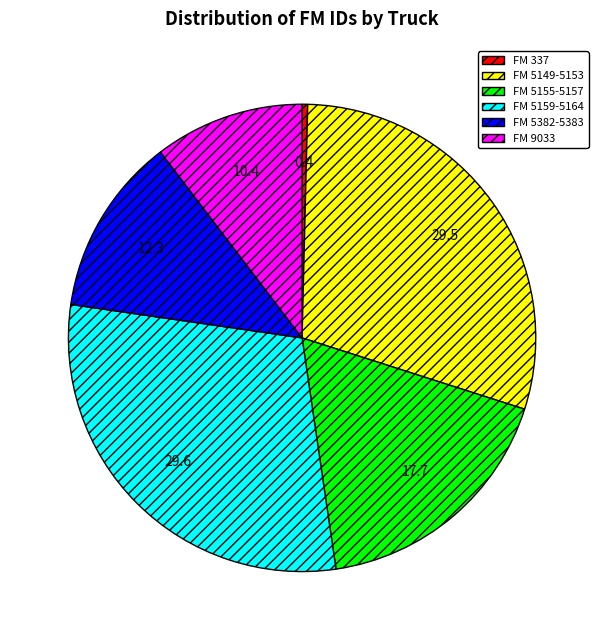

Is it true that FM 5382-5383 is 12% of the pie?

True